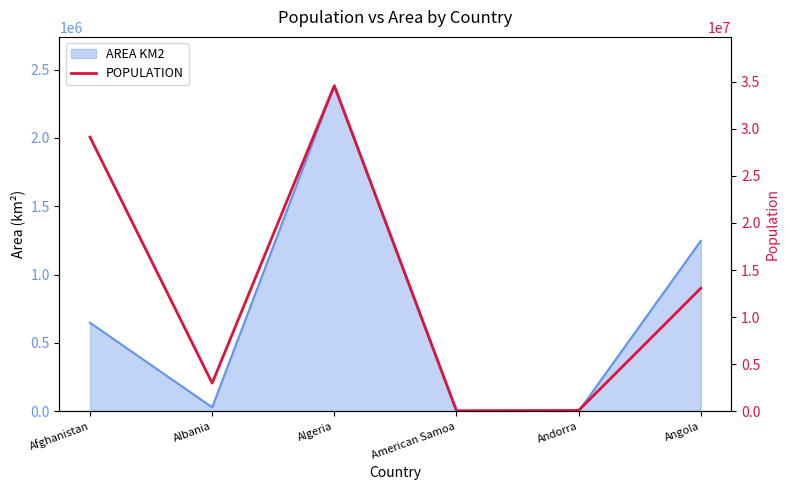

Reading right to left, transcribe all the data shown in this chart.

13068161	84000	57881	34586184	2986952	29121286